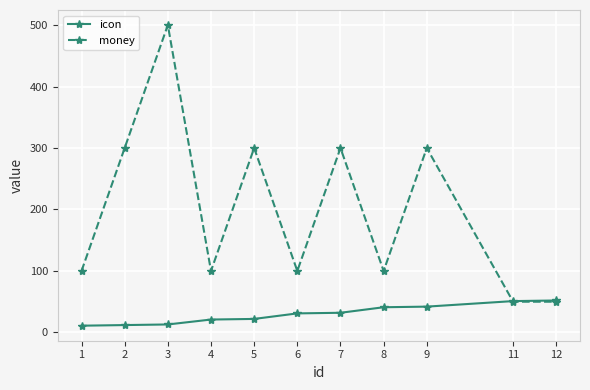

Count the money values in the range 100 to 300.

8